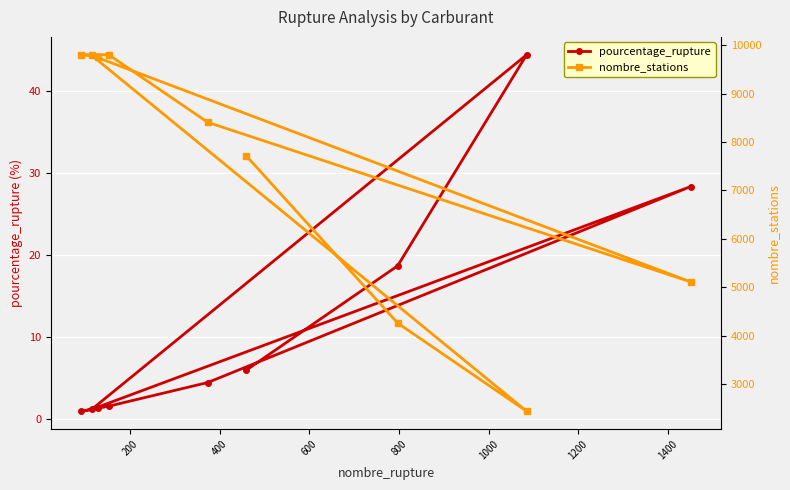

List the series in order of their peak value, lowest first.

pourcentage_rupture, nombre_stations